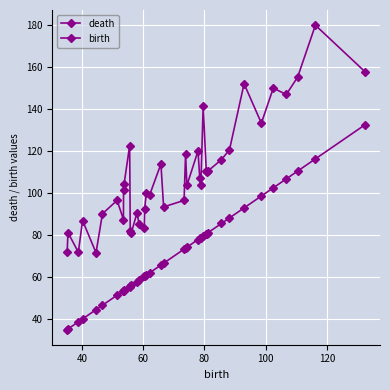

True or false: birth has more than 2 interior local peaks.

False